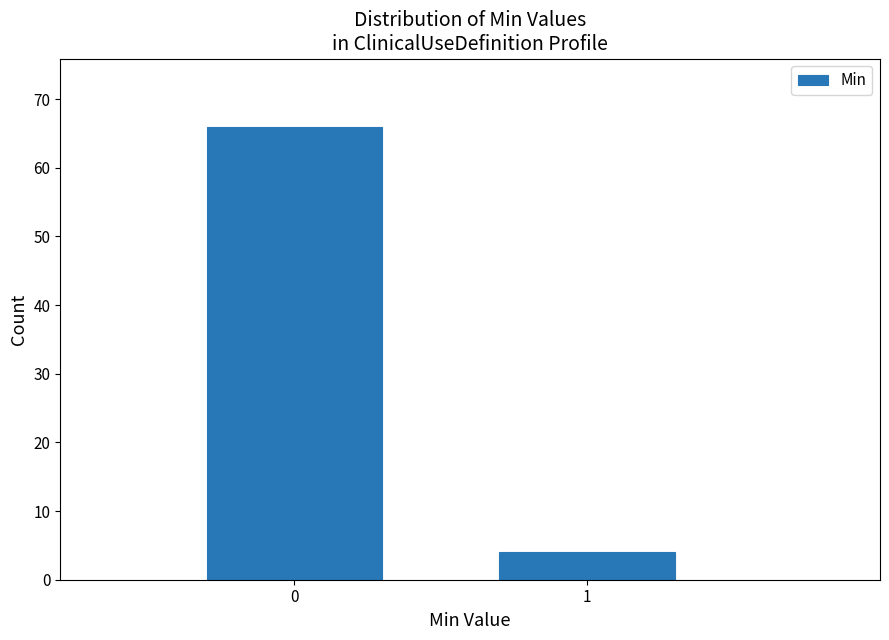

Reading left to right, extract all data points from this chart.

66	4